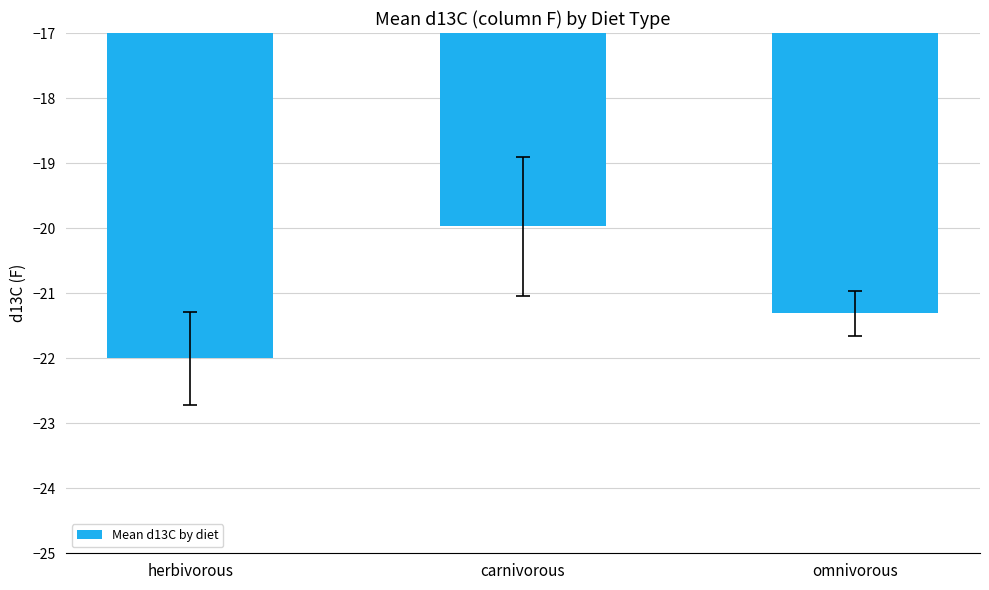

At which category does the chart reach its minimum across all series?

herbivorous